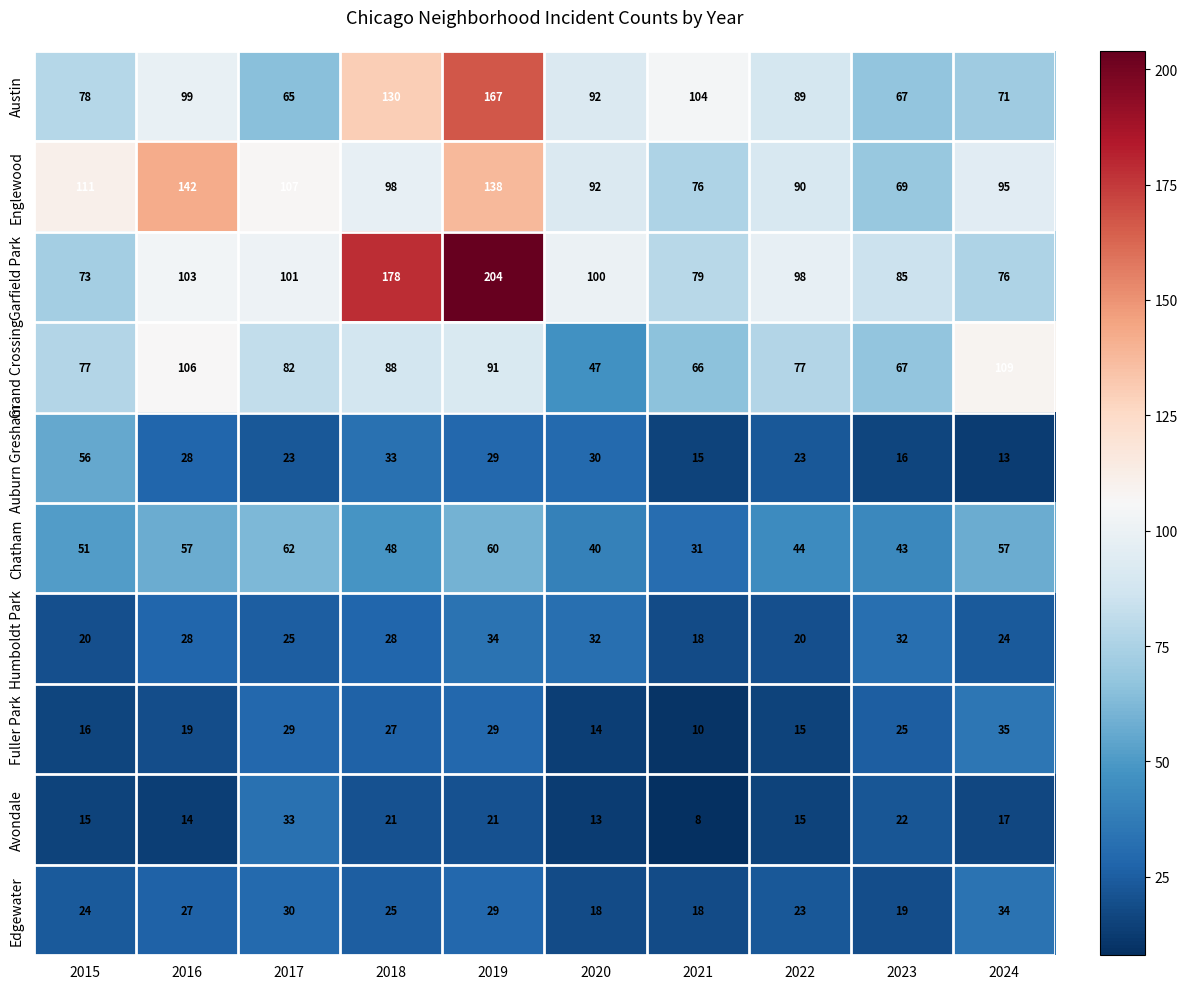

At which label does Avondale first exceed 17?

2017